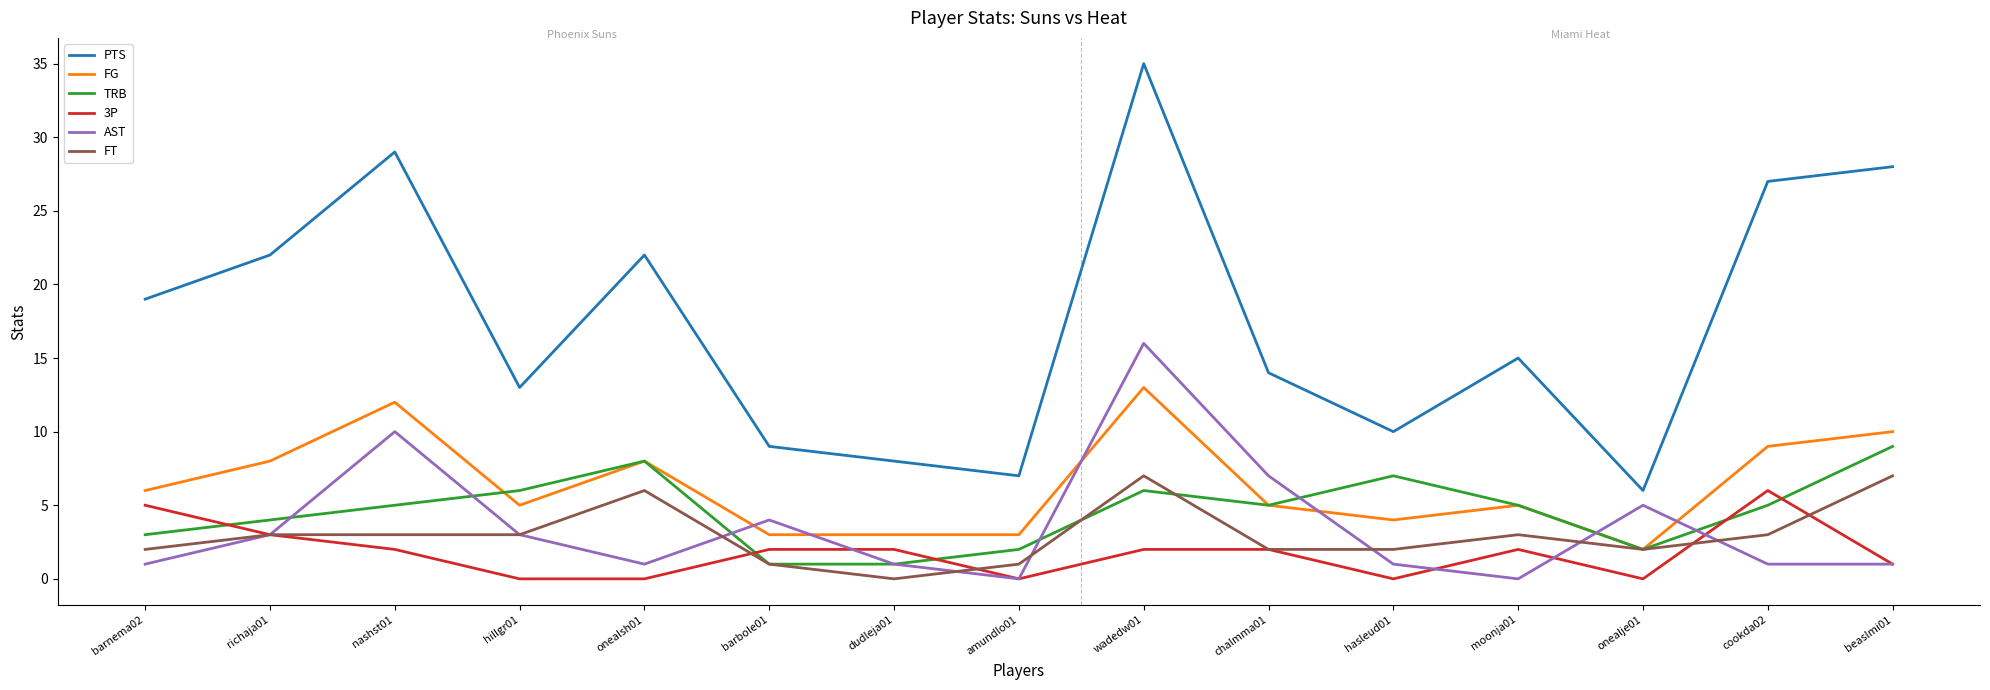

Reading right to left, transcribe all the data shown in this chart.

PTS: beaslmi01=28	cookda02=27	onealje01=6	moonja01=15	hasleud01=10	chalmma01=14	wadedw01=35	amundlo01=7	dudleja01=8	barbole01=9	onealsh01=22	hillgr01=13	nashst01=29	richaja01=22	barnema02=19
FG: beaslmi01=10	cookda02=9	onealje01=2	moonja01=5	hasleud01=4	chalmma01=5	wadedw01=13	amundlo01=3	dudleja01=3	barbole01=3	onealsh01=8	hillgr01=5	nashst01=12	richaja01=8	barnema02=6
TRB: beaslmi01=9	cookda02=5	onealje01=2	moonja01=5	hasleud01=7	chalmma01=5	wadedw01=6	amundlo01=2	dudleja01=1	barbole01=1	onealsh01=8	hillgr01=6	nashst01=5	richaja01=4	barnema02=3
3P: beaslmi01=1	cookda02=6	onealje01=0	moonja01=2	hasleud01=0	chalmma01=2	wadedw01=2	amundlo01=0	dudleja01=2	barbole01=2	onealsh01=0	hillgr01=0	nashst01=2	richaja01=3	barnema02=5
AST: beaslmi01=1	cookda02=1	onealje01=5	moonja01=0	hasleud01=1	chalmma01=7	wadedw01=16	amundlo01=0	dudleja01=1	barbole01=4	onealsh01=1	hillgr01=3	nashst01=10	richaja01=3	barnema02=1
FT: beaslmi01=7	cookda02=3	onealje01=2	moonja01=3	hasleud01=2	chalmma01=2	wadedw01=7	amundlo01=1	dudleja01=0	barbole01=1	onealsh01=6	hillgr01=3	nashst01=3	richaja01=3	barnema02=2